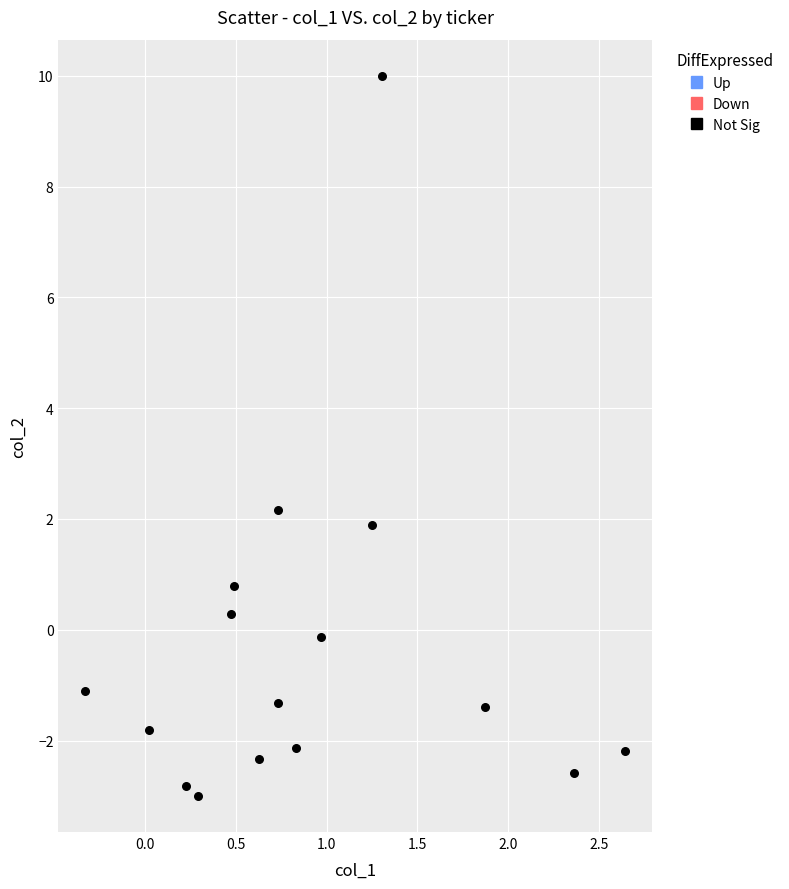

What is the range of X values (max minus min)?

3.0